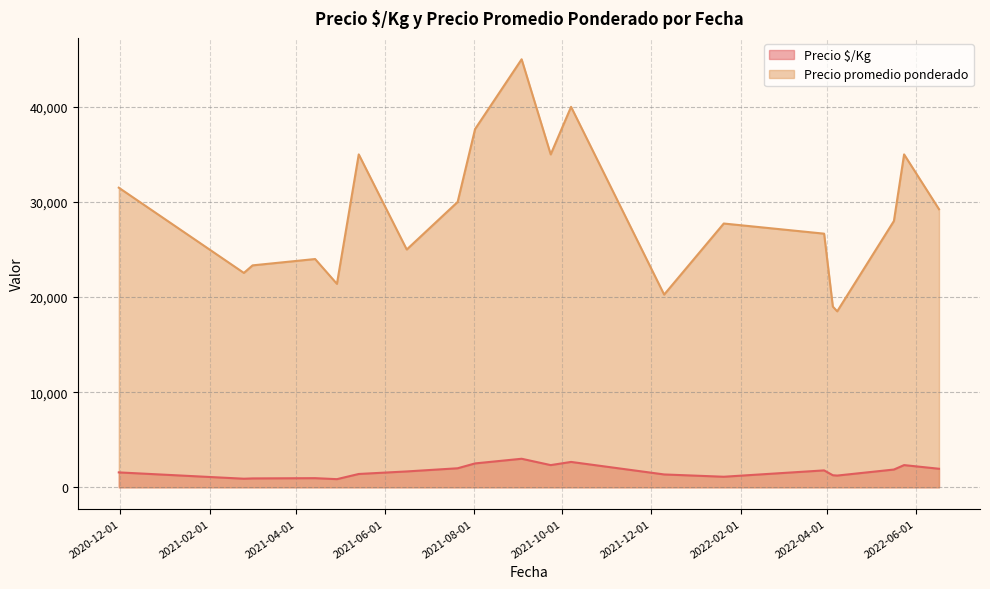

Which series has the largest total across all categories?

Precio promedio ponderado